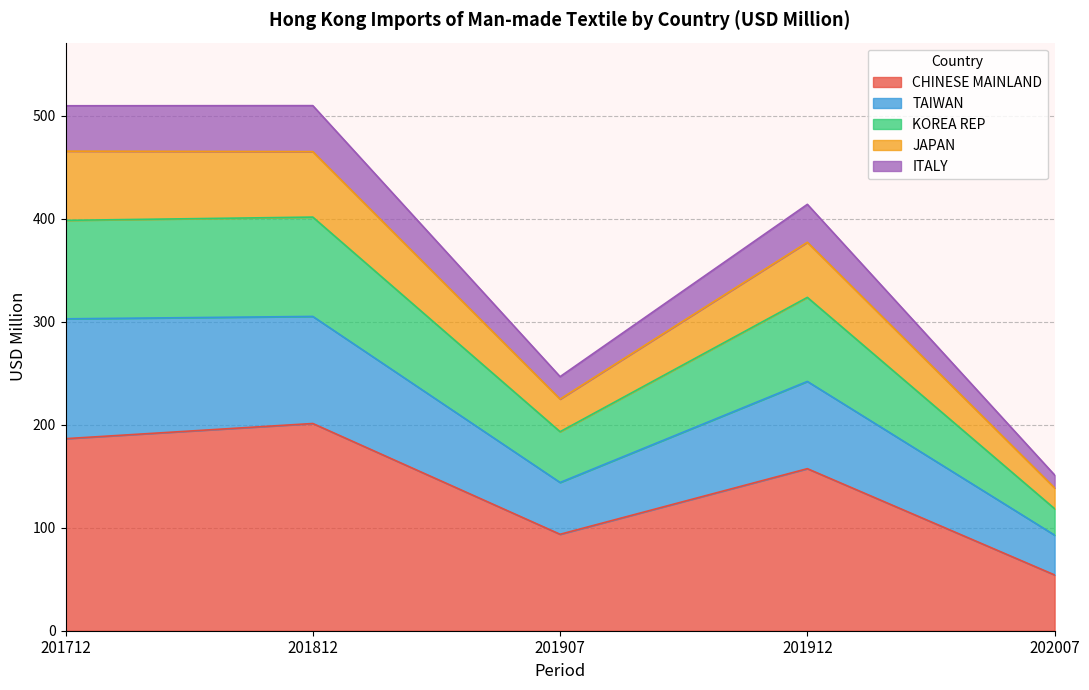

At which label does CHINESE MAINLAND reach its peak?

201812